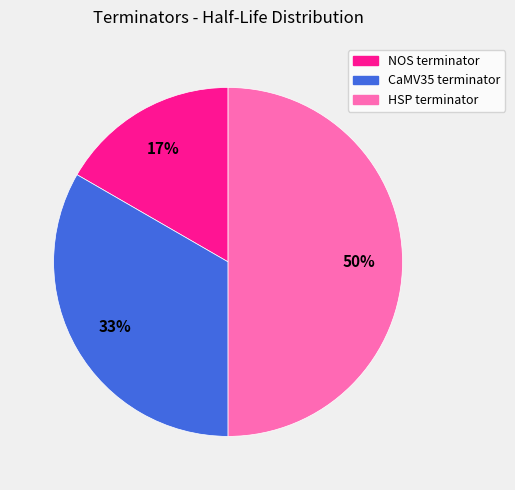

Rank the categories by value from highest to lowest.

HSP terminator, CaMV35 terminator, NOS terminator